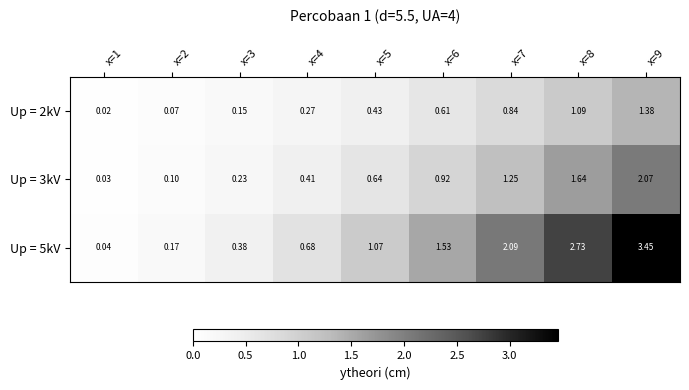

Is the value of Up = 2kV at x=2 greater than the value of Up = 3kV at x=9?

No